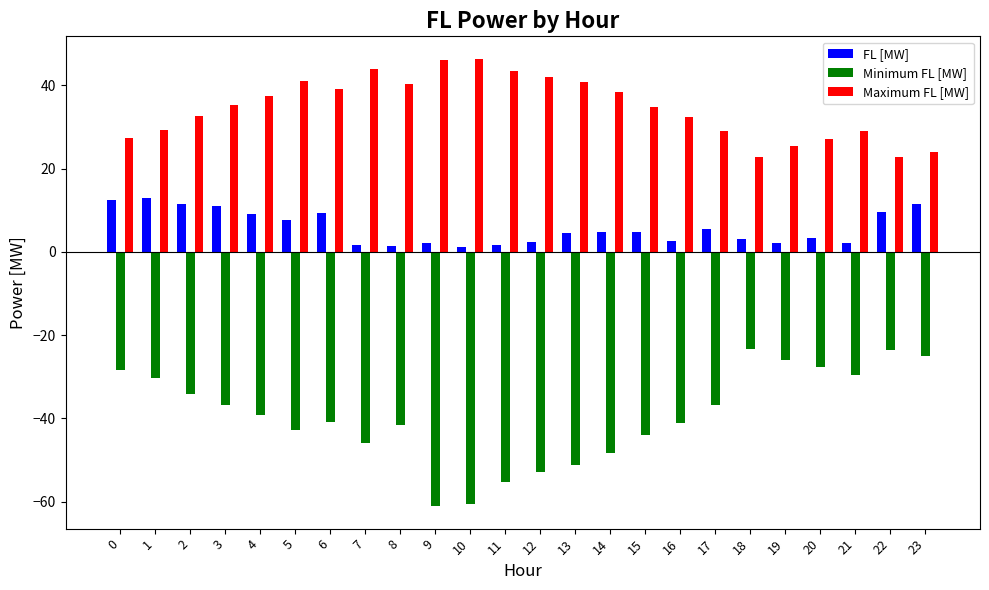

What is the average value of the Minimum FL [MW] series?

-39.4